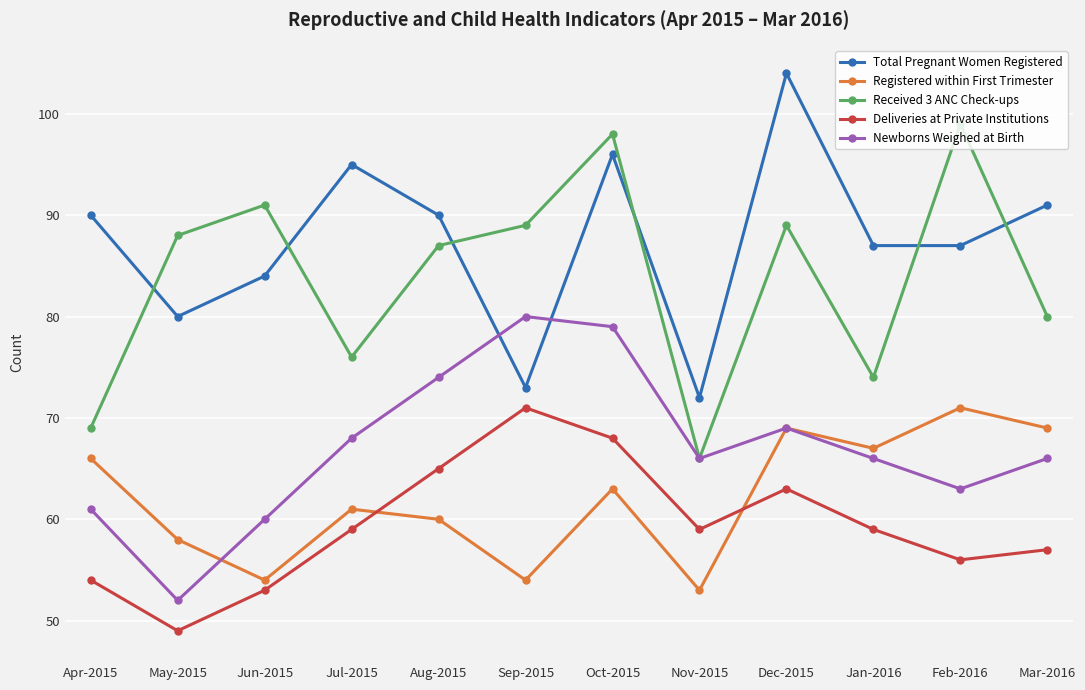

Count the number of categories in the chart.

12